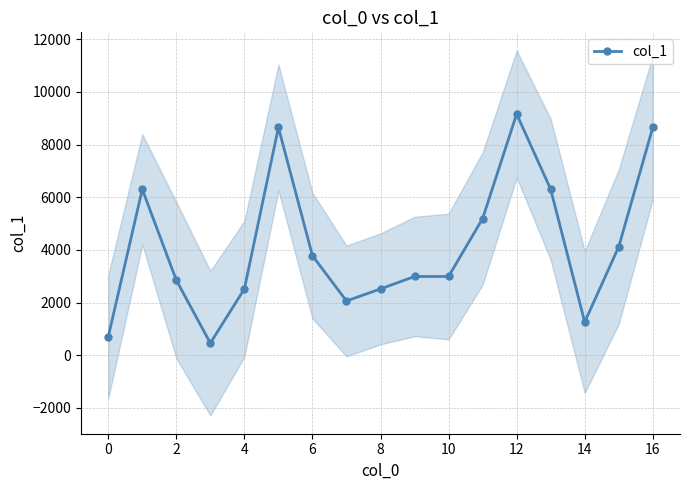

True or false: col_1 has more than 0 interior local peaks.

True